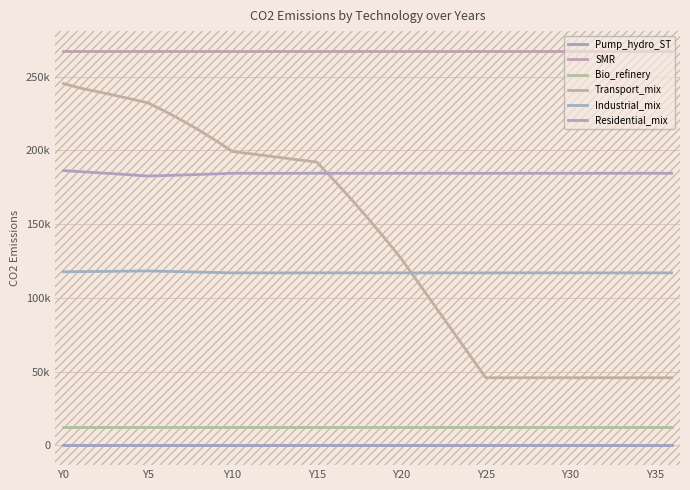

Which series has the largest total across all categories?

SMR